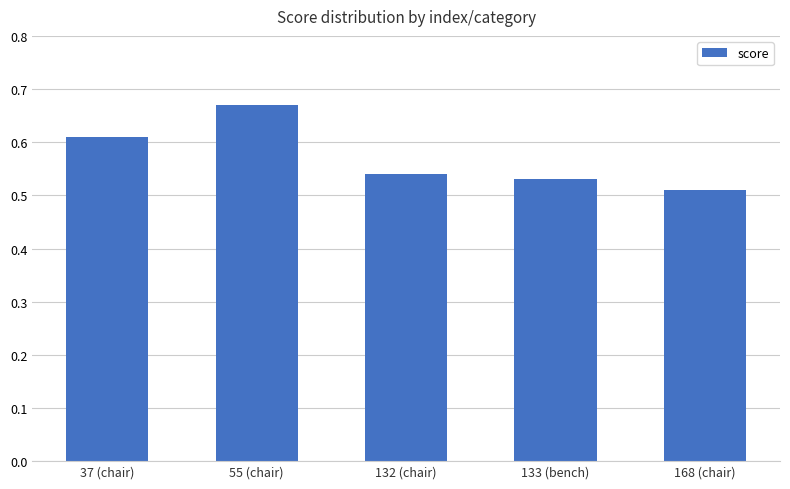

List the labels in order of value, smallest first.

168 (chair), 133 (bench), 132 (chair), 37 (chair), 55 (chair)